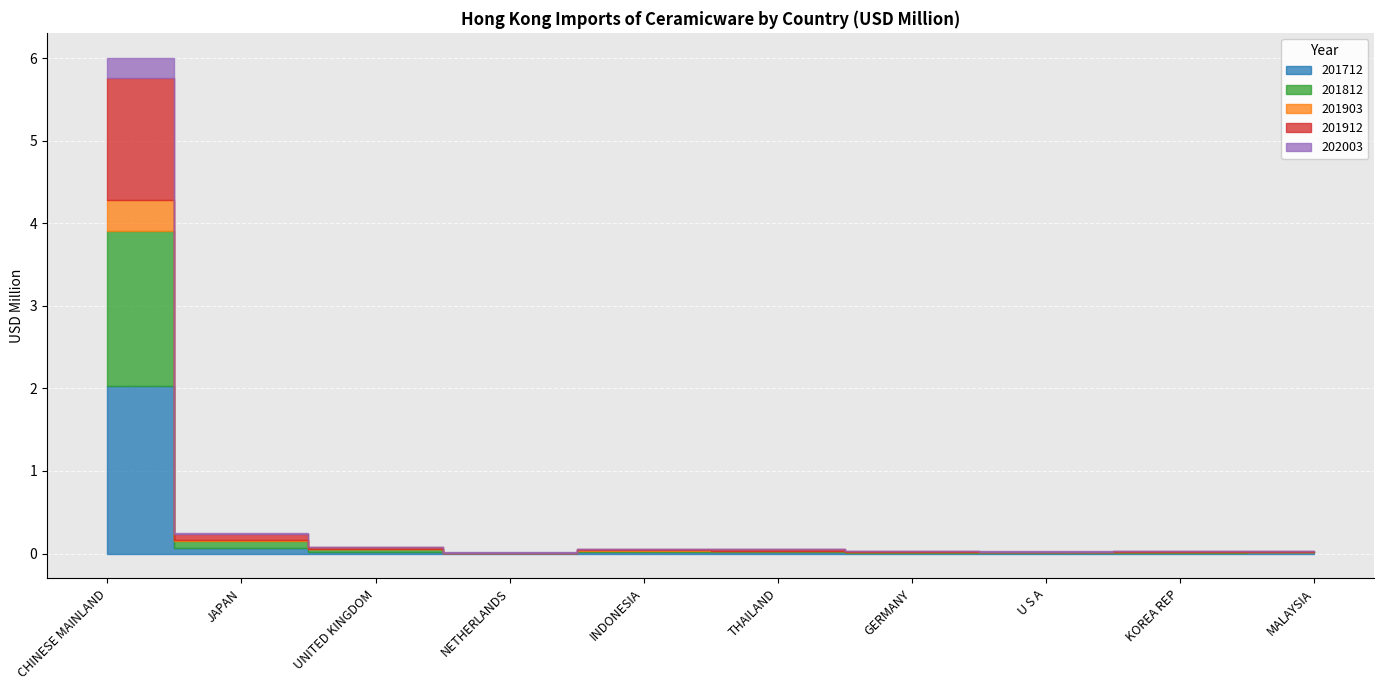

At which category is the sum across all series the highest?

CHINESE MAINLAND